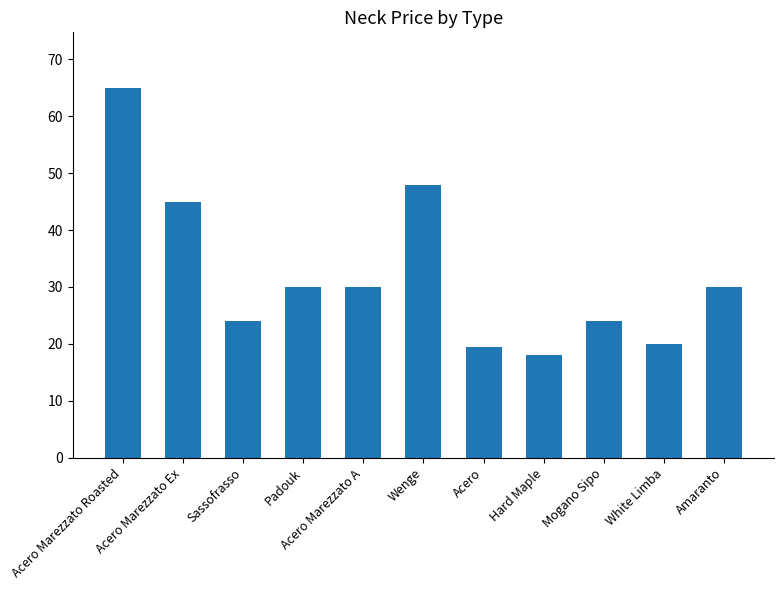

How many data points are less than 30?

5